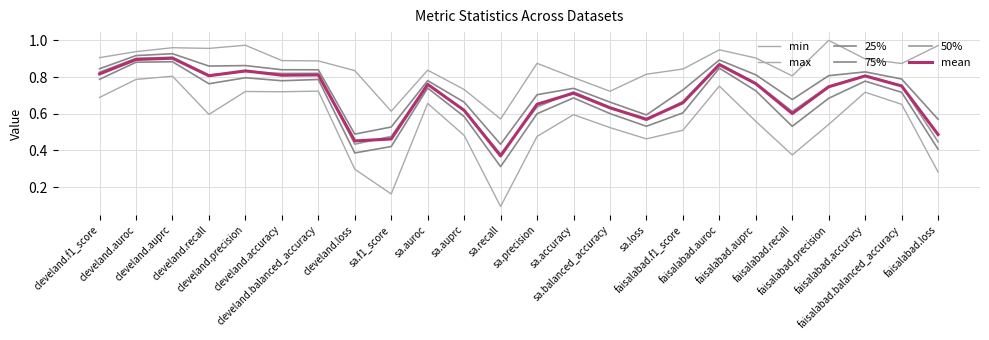

Which category has the lowest value in the mean series?

sa.recall